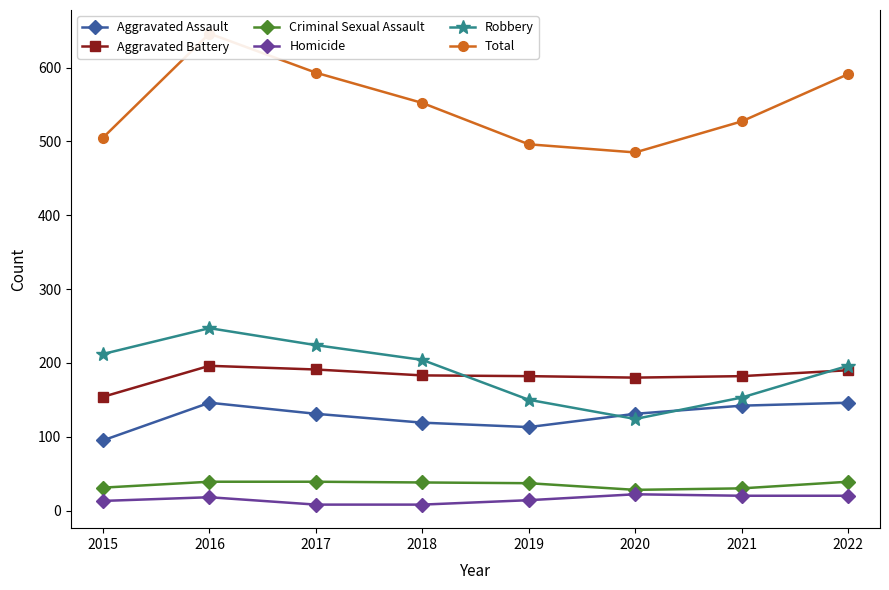

What are all the series names shown in the legend?

Aggravated Assault, Aggravated Battery, Criminal Sexual Assault, Homicide, Robbery, Total